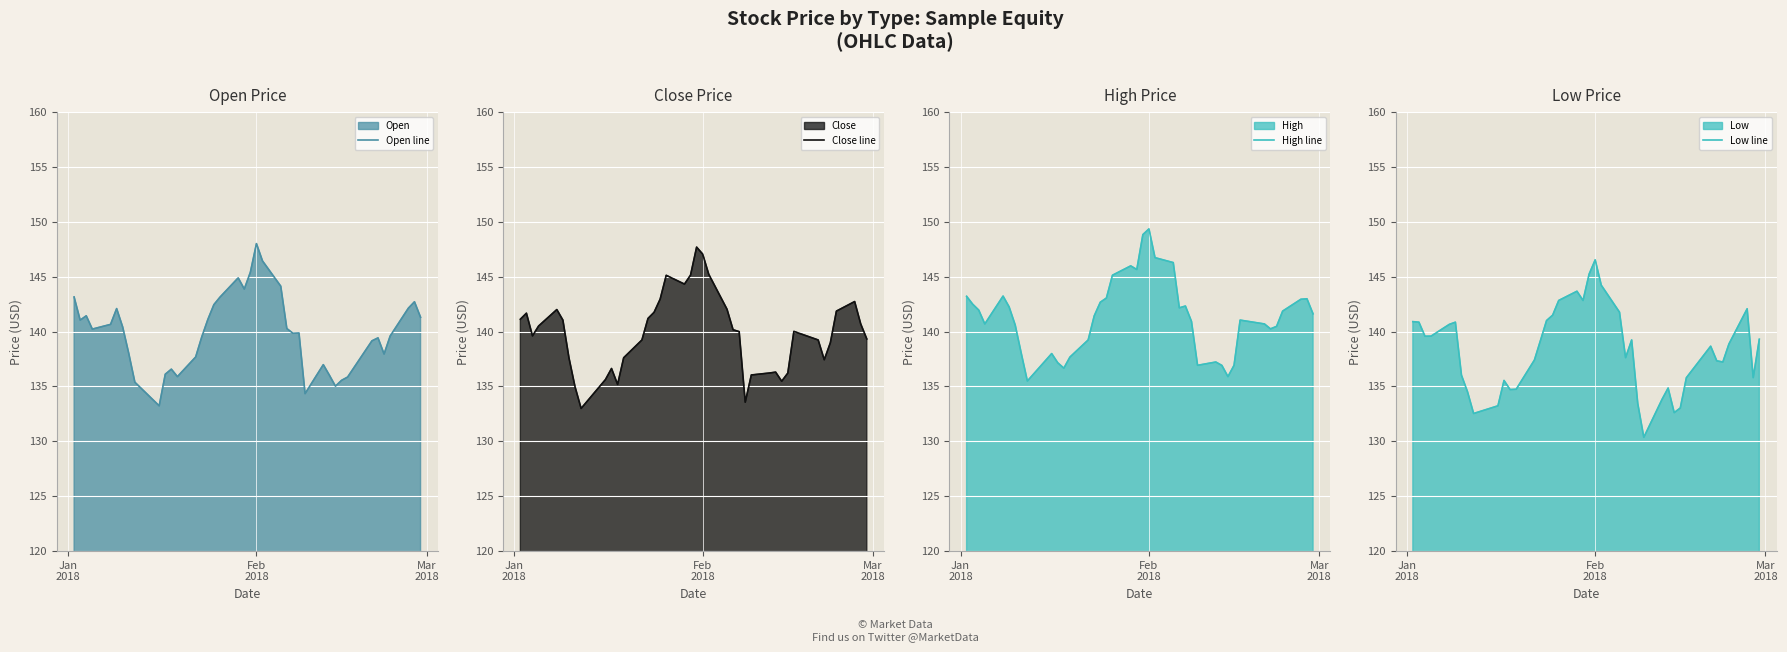

What is the maximum value for Open line?

148.0